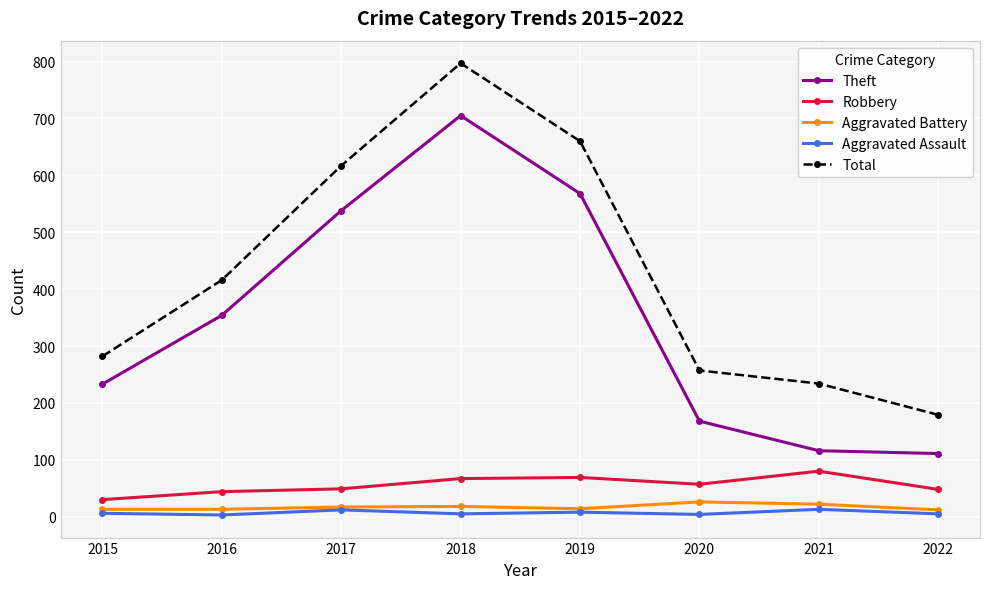

Does the chart have visible grid lines?

Yes